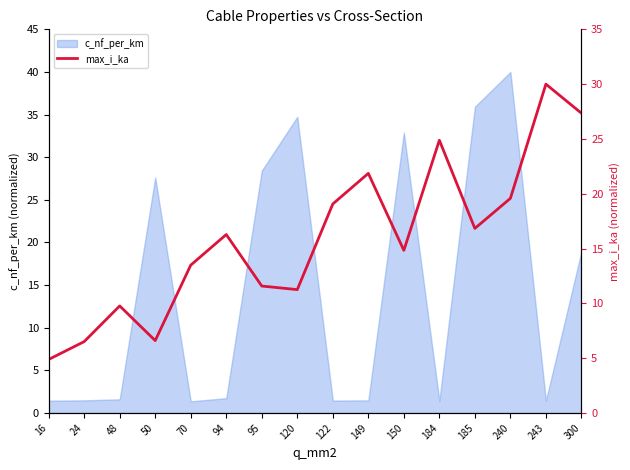

How many points are lower than both their immediate neighbors (excluding endpoints)?

4